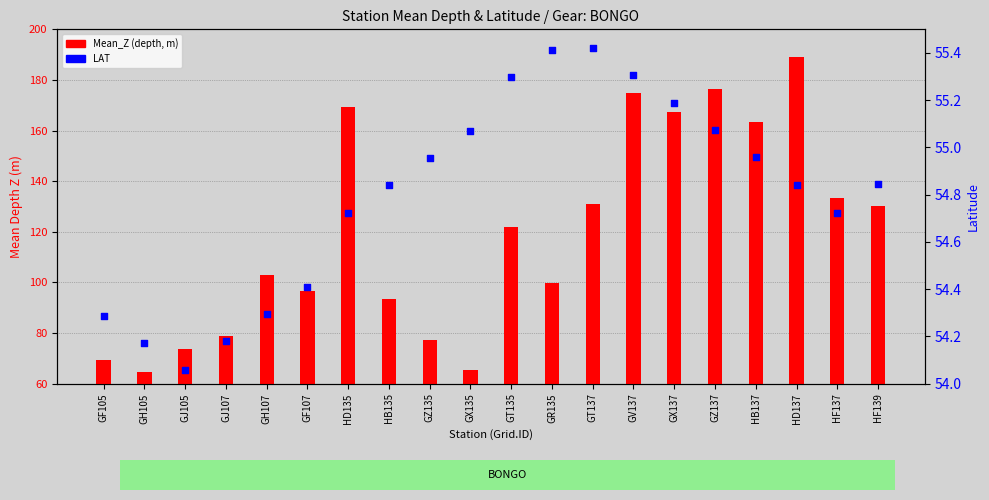

Which series reaches the maximum Y coordinate?

Mean_Z (depth, m)